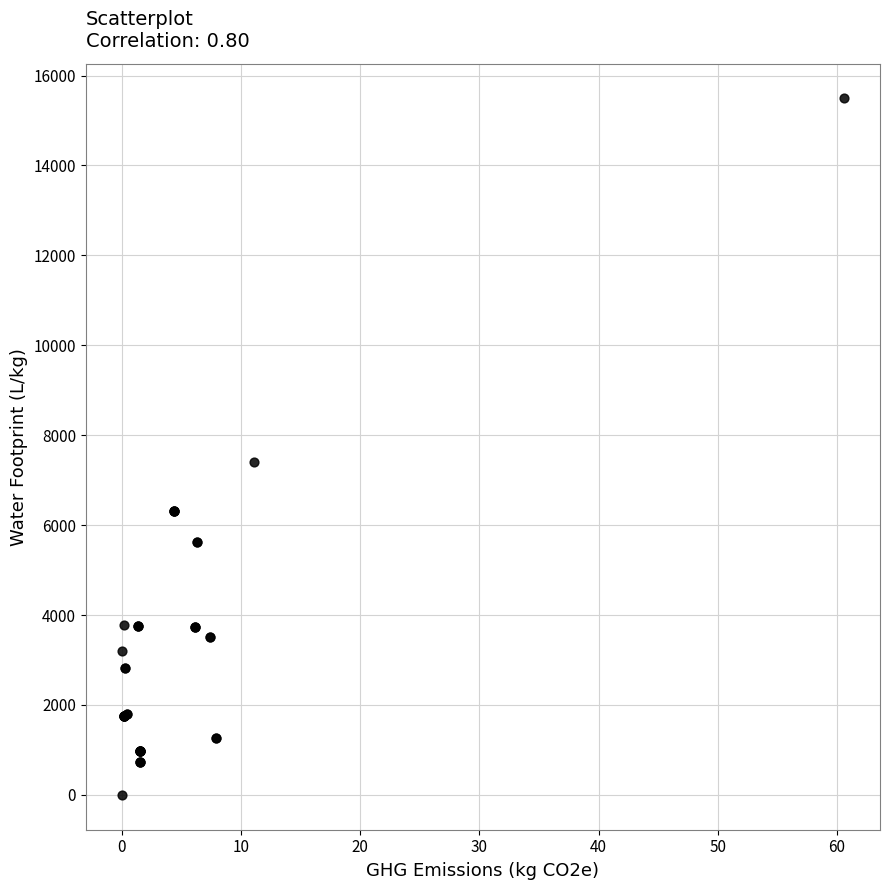

What Y value in the scatter plot is closest to 7744?

7396.1